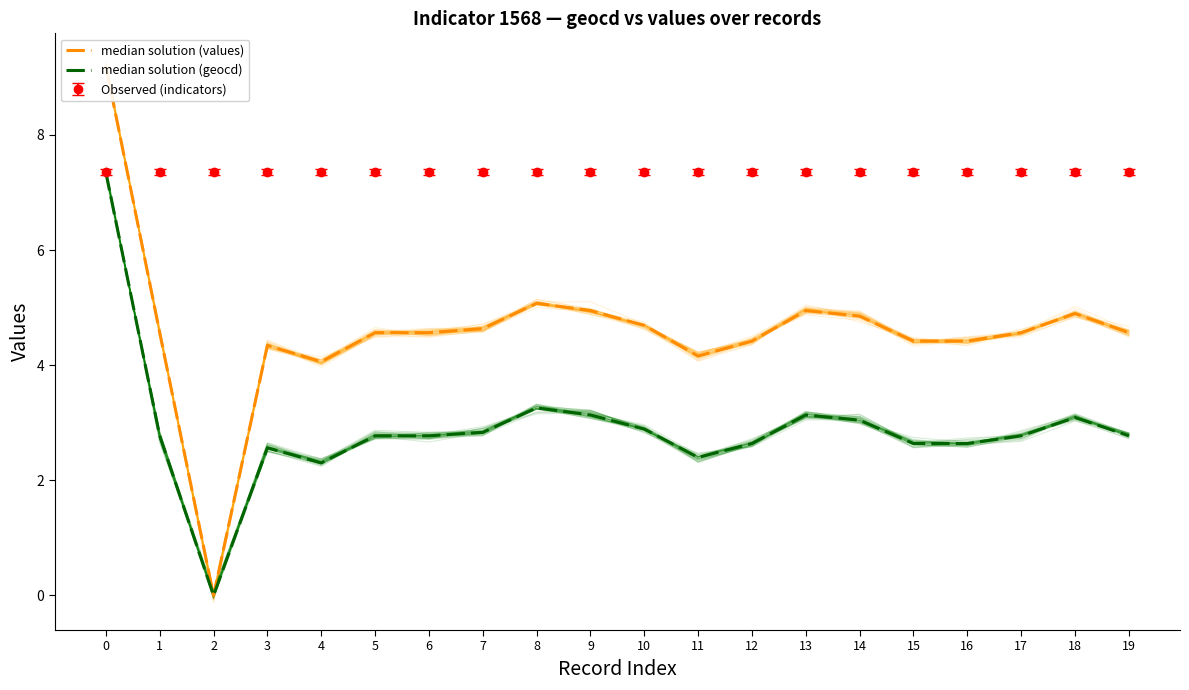

How many values in median solution (geocd) are above zero?

19